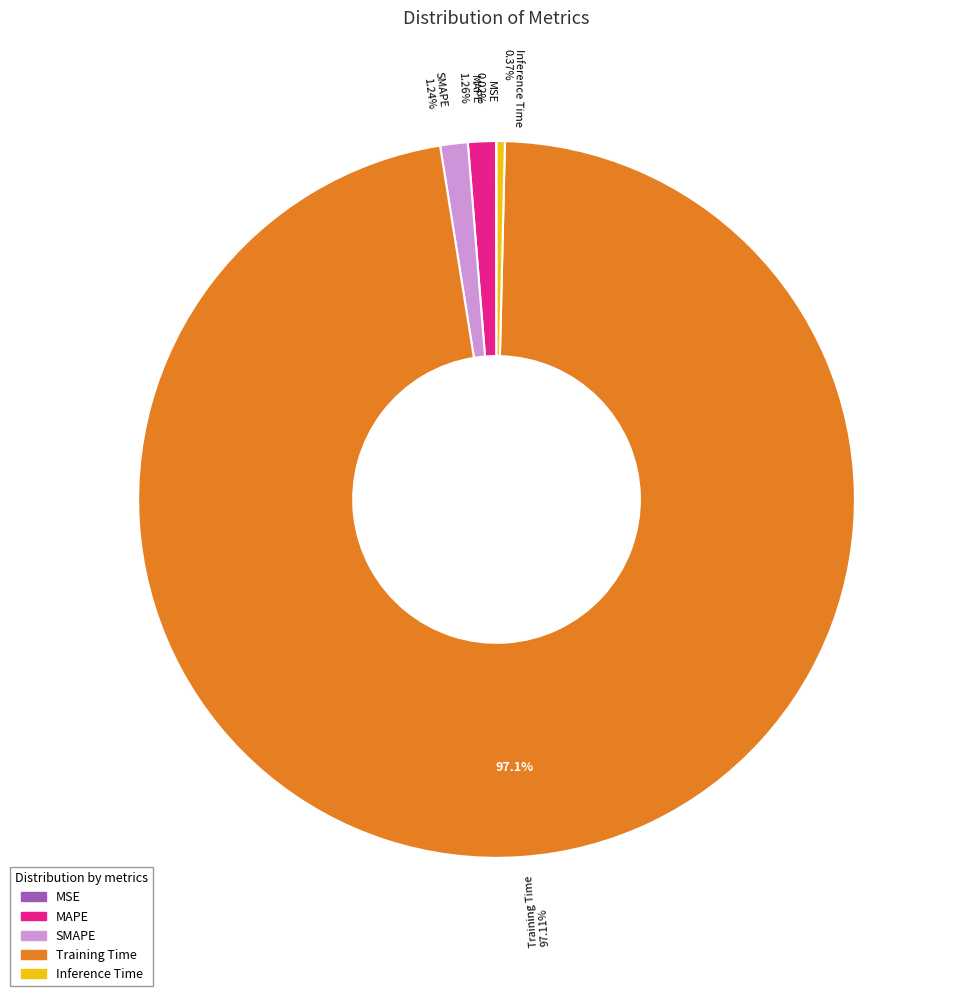

Rank the categories by value from highest to lowest.

Training Time, MAPE, SMAPE, Inference Time, MSE